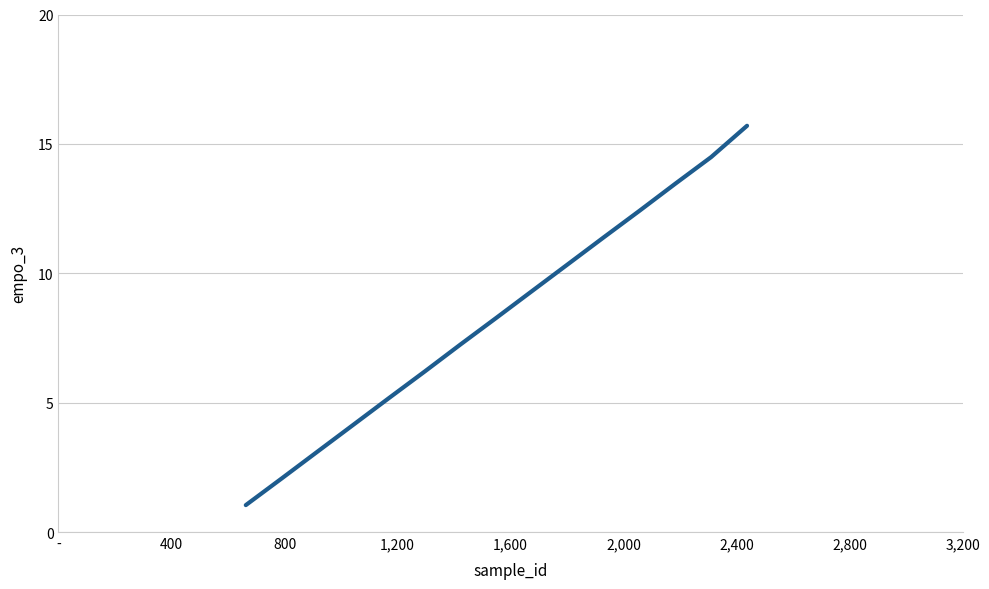

What is the difference between the maximum and minimum values?

14.7